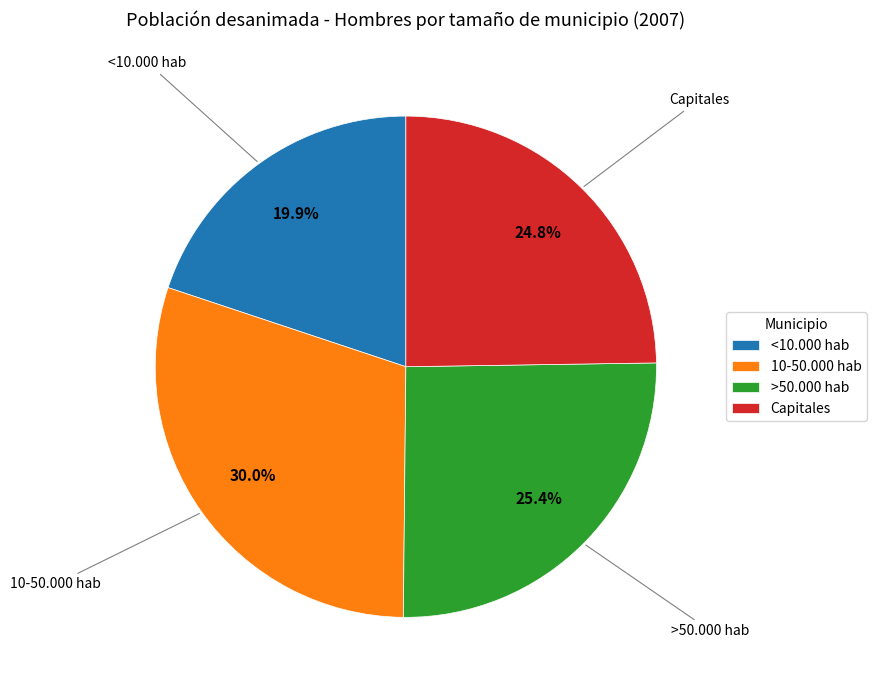

How many segments does this pie chart have?

4